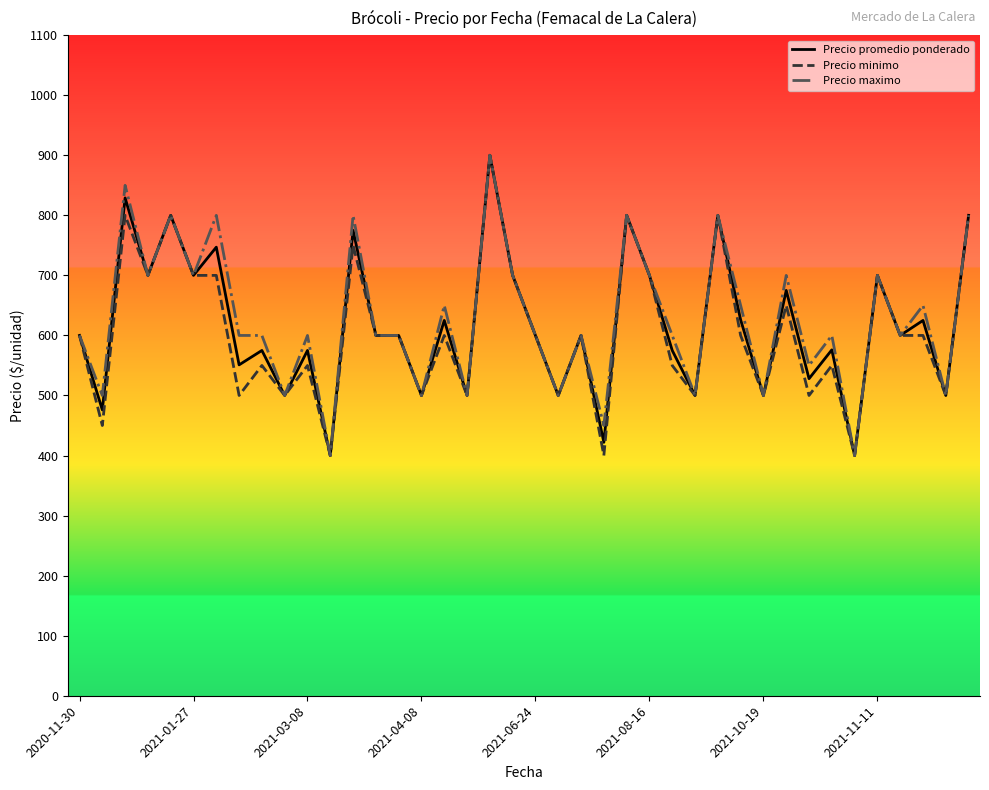

What is the smallest value displayed?

400